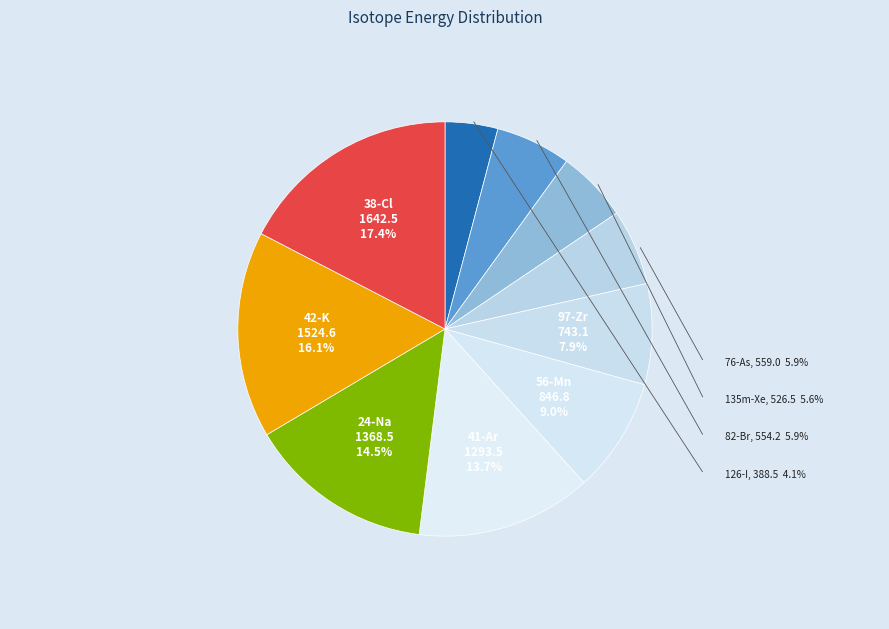

Which slice is the largest?

38-Cl